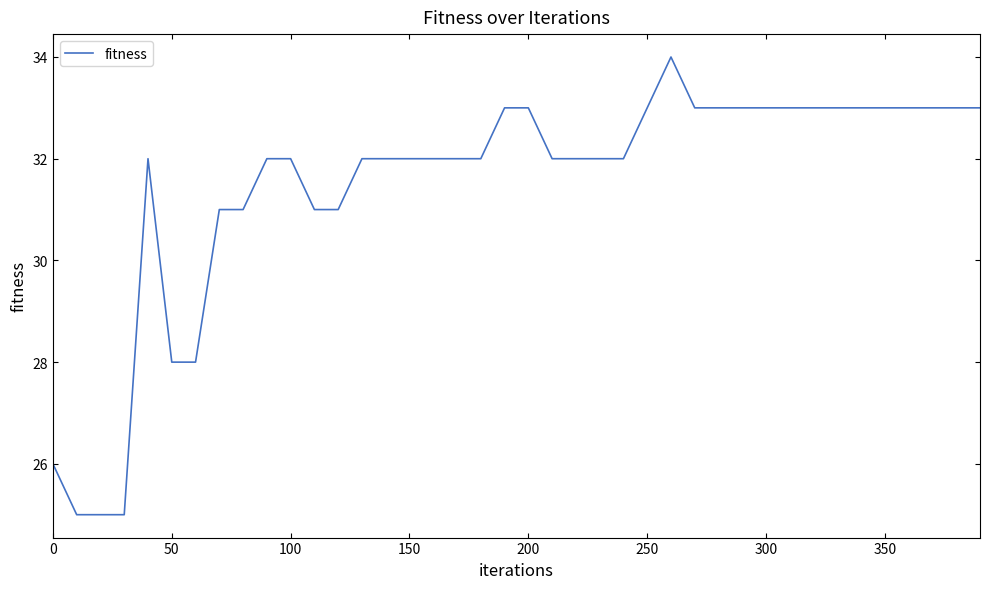

Does the chart display data point markers on the line(s)?

No